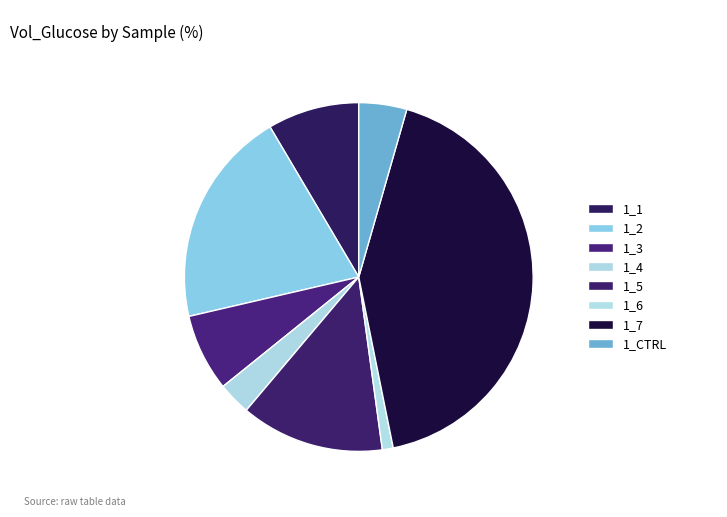

What percentage do 1_1 and 1_4 together represent?

11.5%